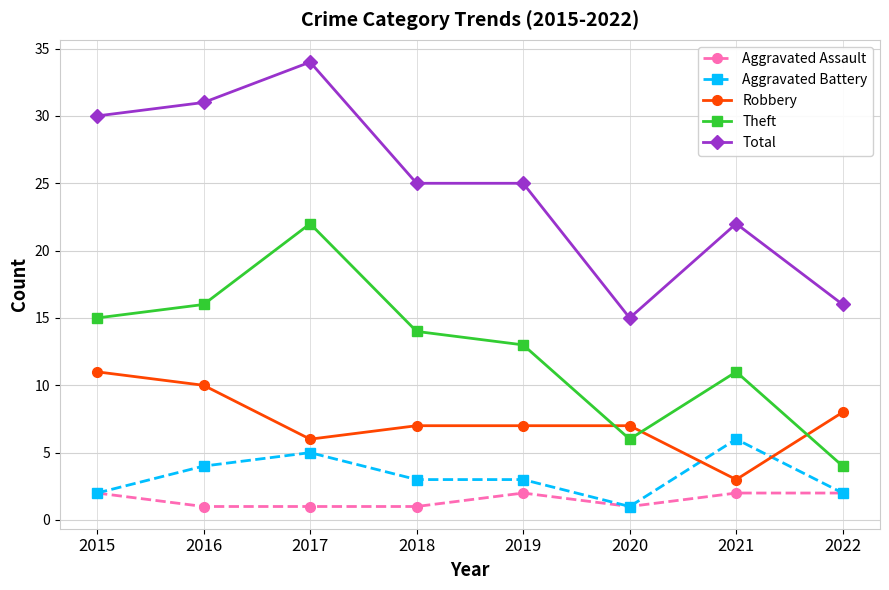

In Robbery, how many points are lower than both neighbors (excluding endpoints)?

2